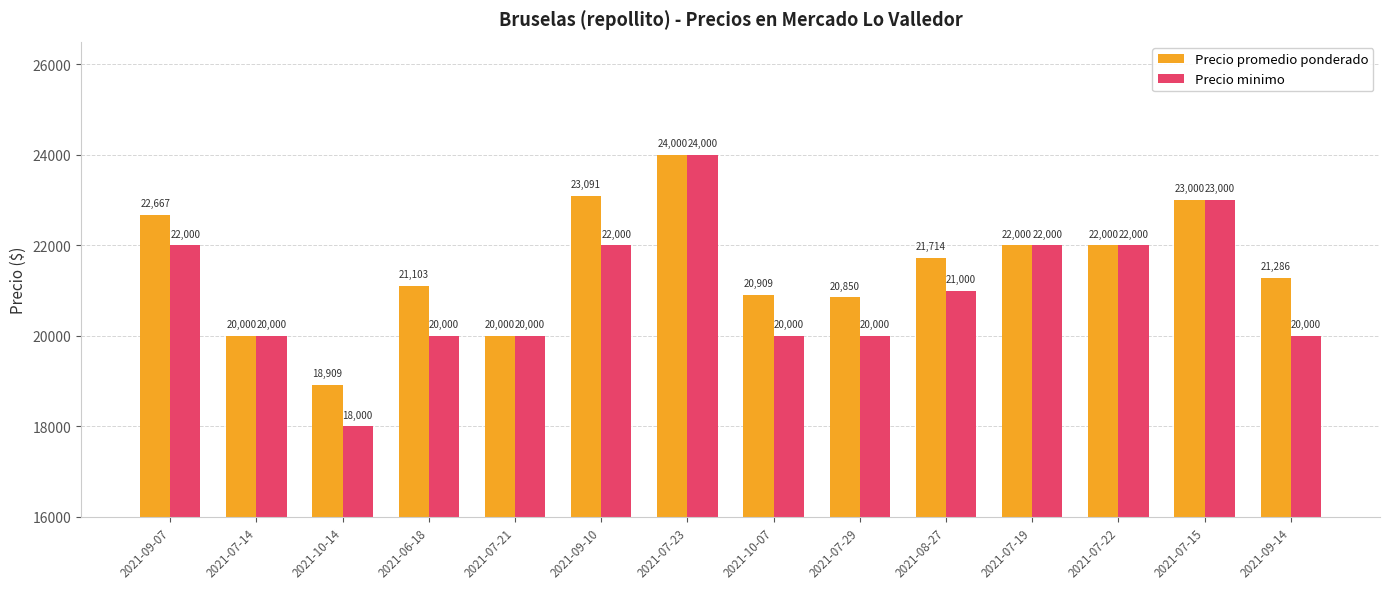

How many series are shown in this chart?

2